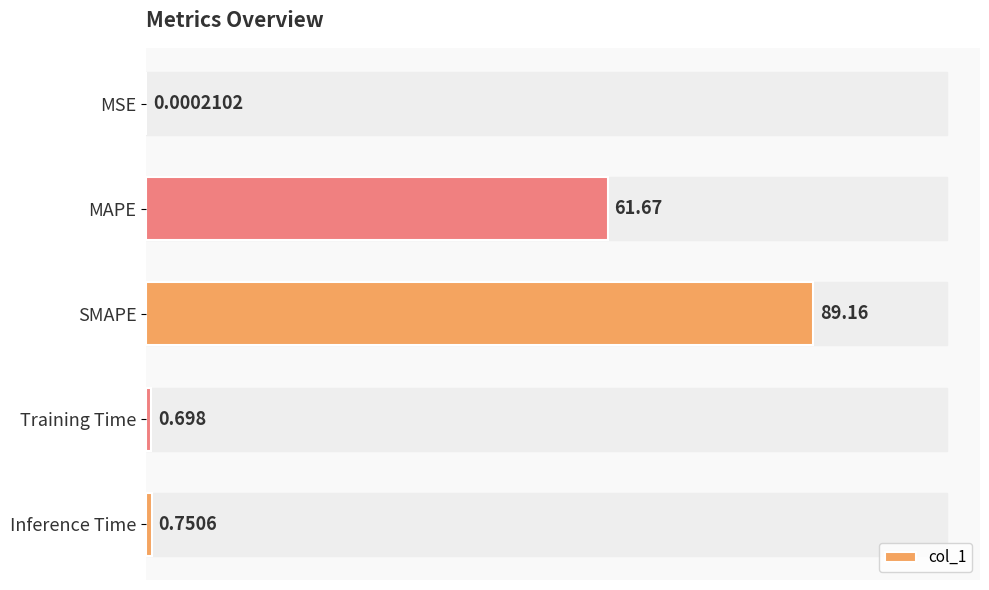

Where is the data nearest to the value 44?

MAPE